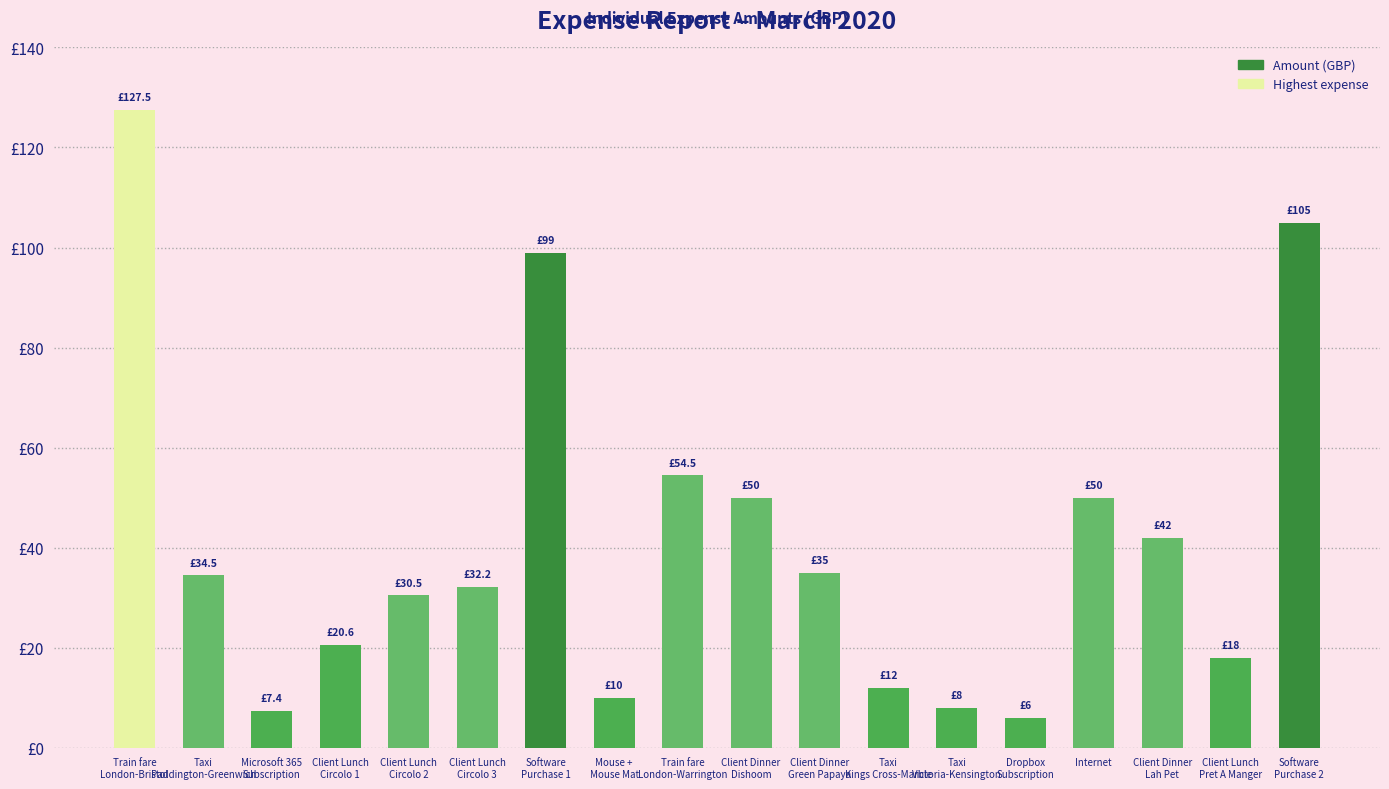

What is the difference between the maximum and minimum values?

121.5